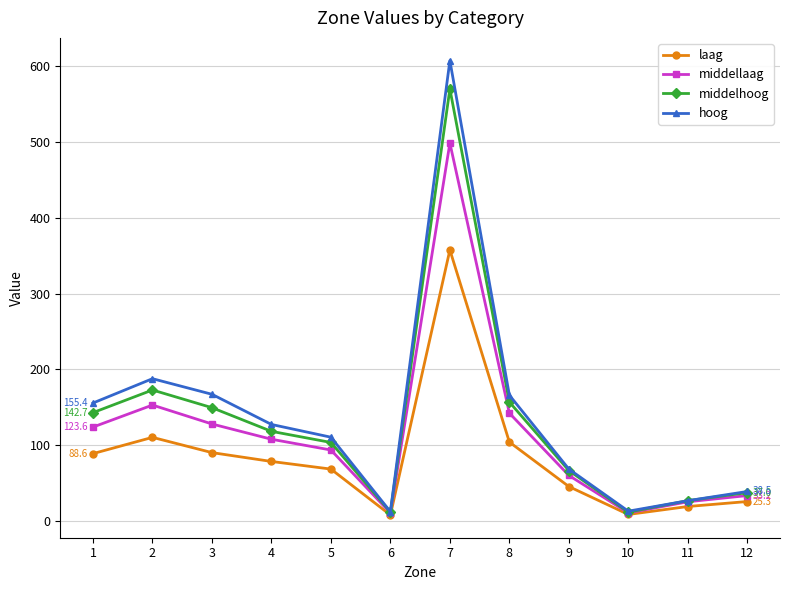

Where is the first local maximum for laag?

2